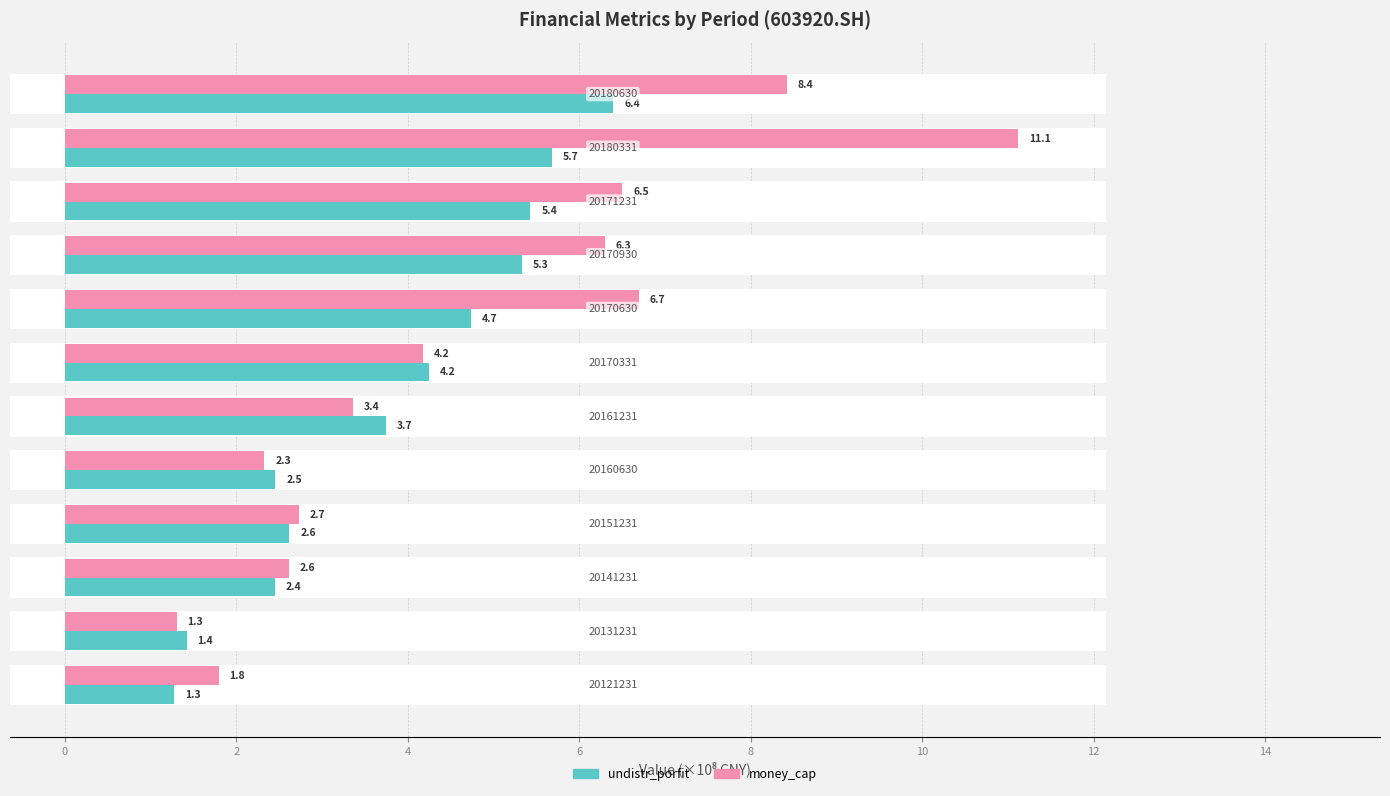

At how many categories does at least one series exceed 5?

5